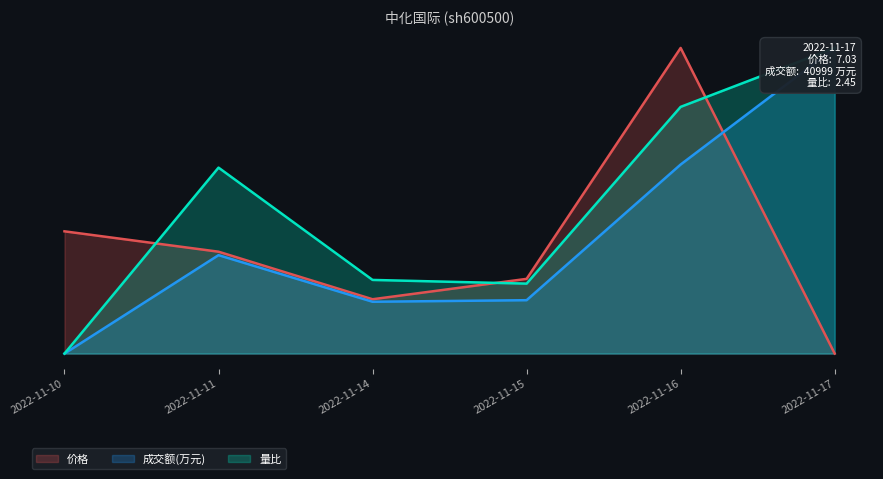

After their last crossing, which series has the higher values: 成交额(万元) or 价格?

成交额(万元)